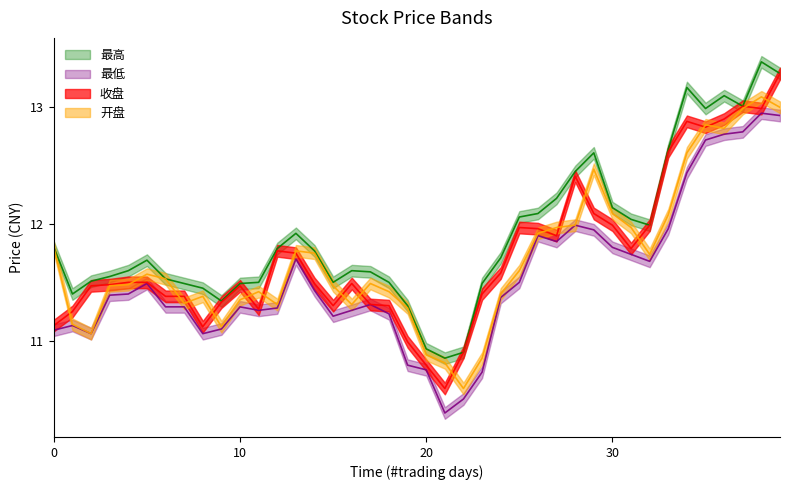

Is it true that 最低 equals 11.1 at 2019/01/03?

True